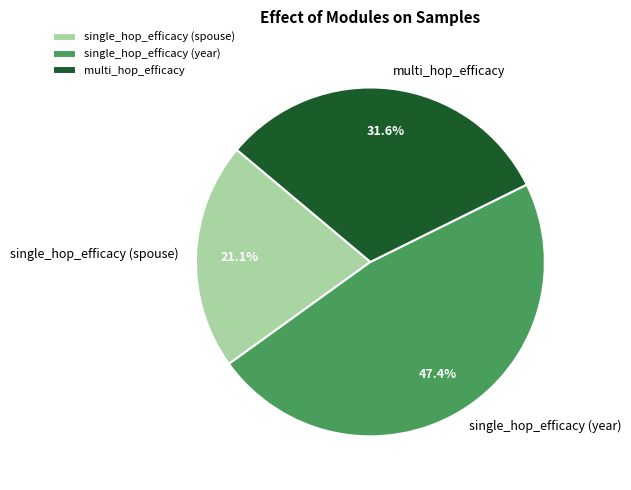

To the nearest percent, what is the combined percentage of multi_hop_efficacy and single_hop_efficacy (spouse)?

53%